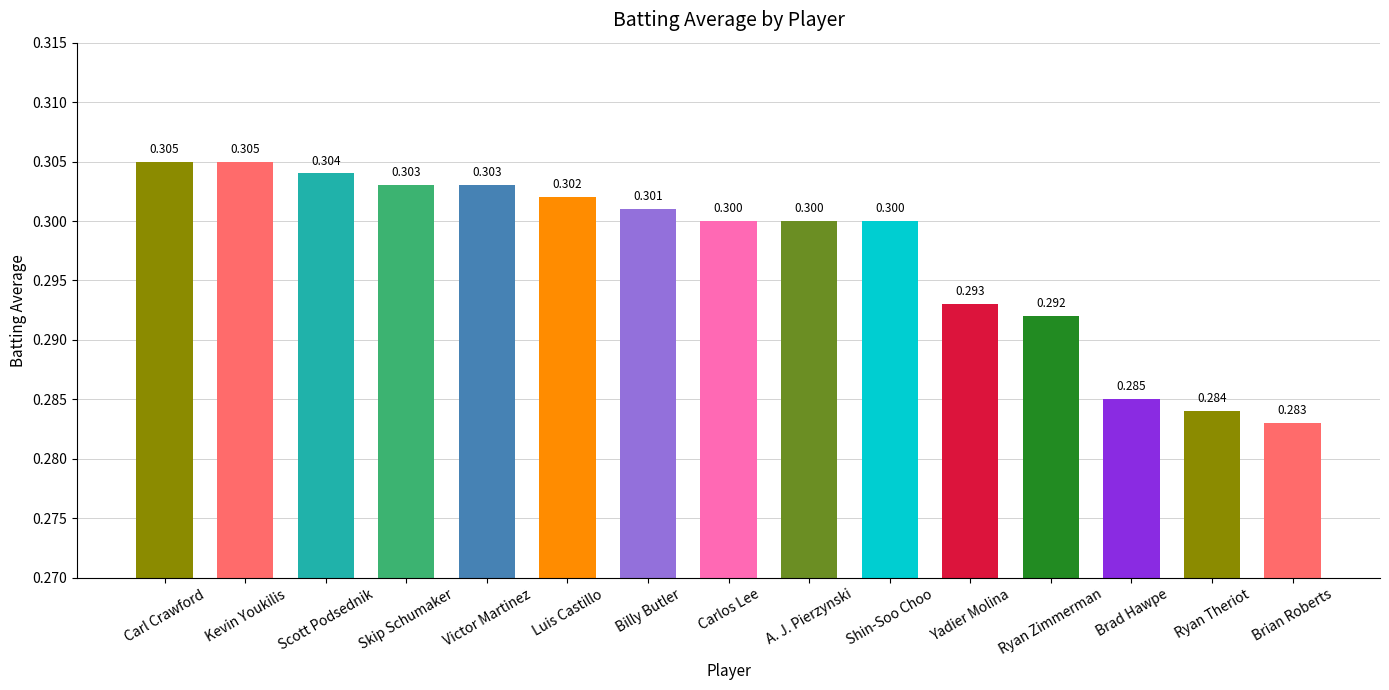

Reading right to left, what are all the values shown in this chart?

0.3	0.3	0.3	0.3	0.3	0.3	0.3	0.3	0.3	0.3	0.3	0.3	0.3	0.3	0.3